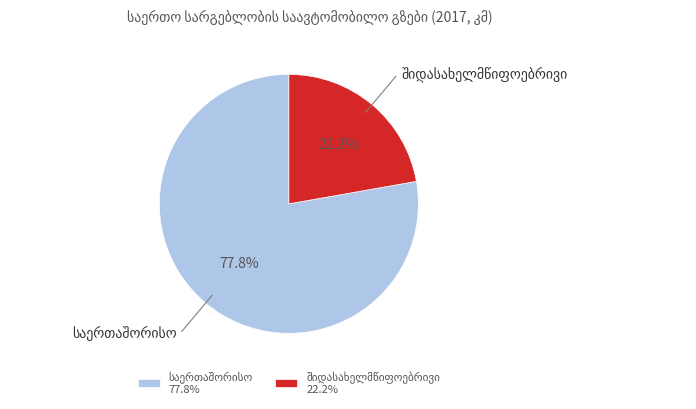

Which category accounts for the majority?

საერთაშორისო